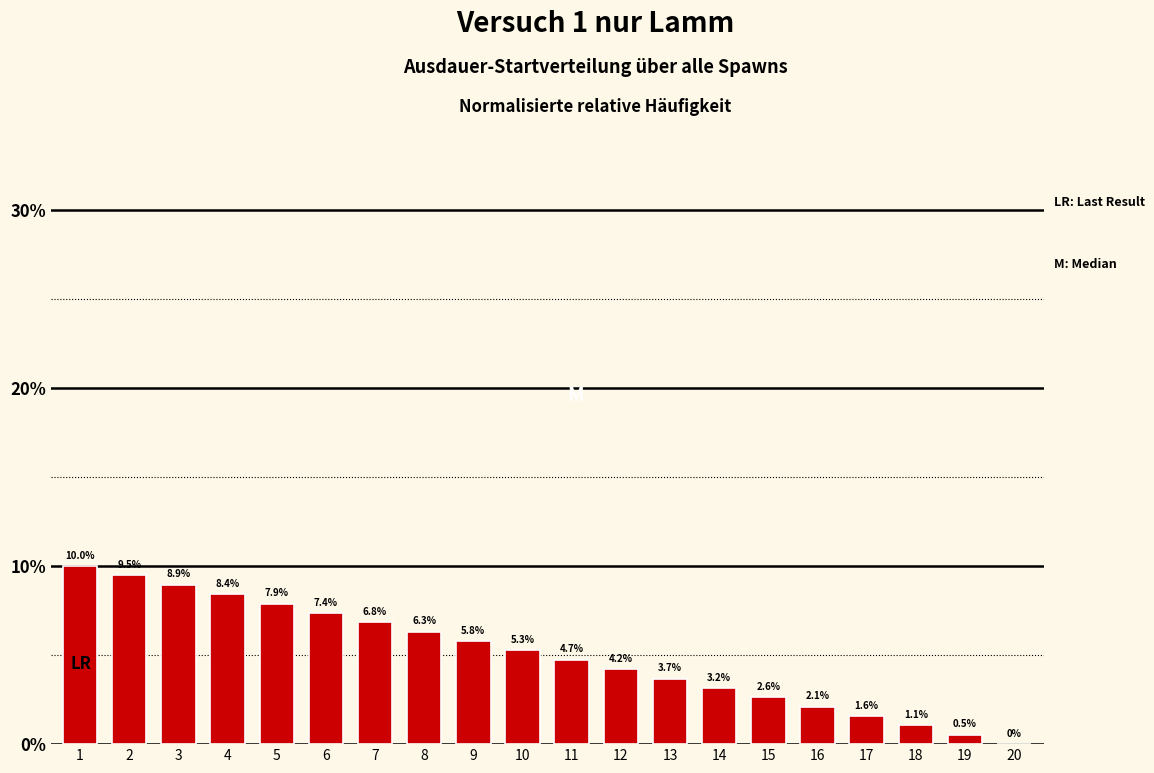

Reading left to right, extract all data points from this chart.

1=10.0	2=9.5	3=8.9	4=8.4	5=7.9	6=7.4	7=6.8	8=6.3	9=5.8	10=5.3	11=4.7	12=4.2	13=3.7	14=3.2	15=2.6	16=2.1	17=1.6	18=1.1	19=0.5	20=0.0